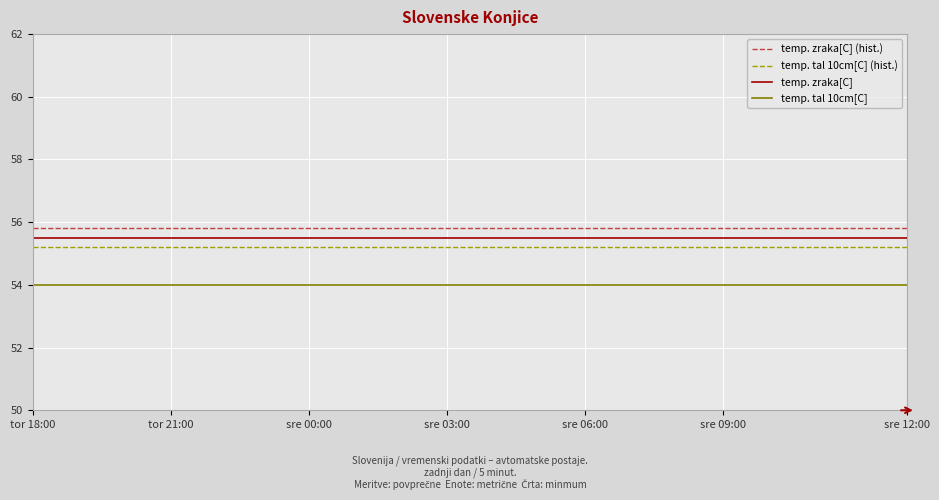

True or false: temp. zraka[C] and temp. zraka[C] (hist.) intersect in this chart.

False